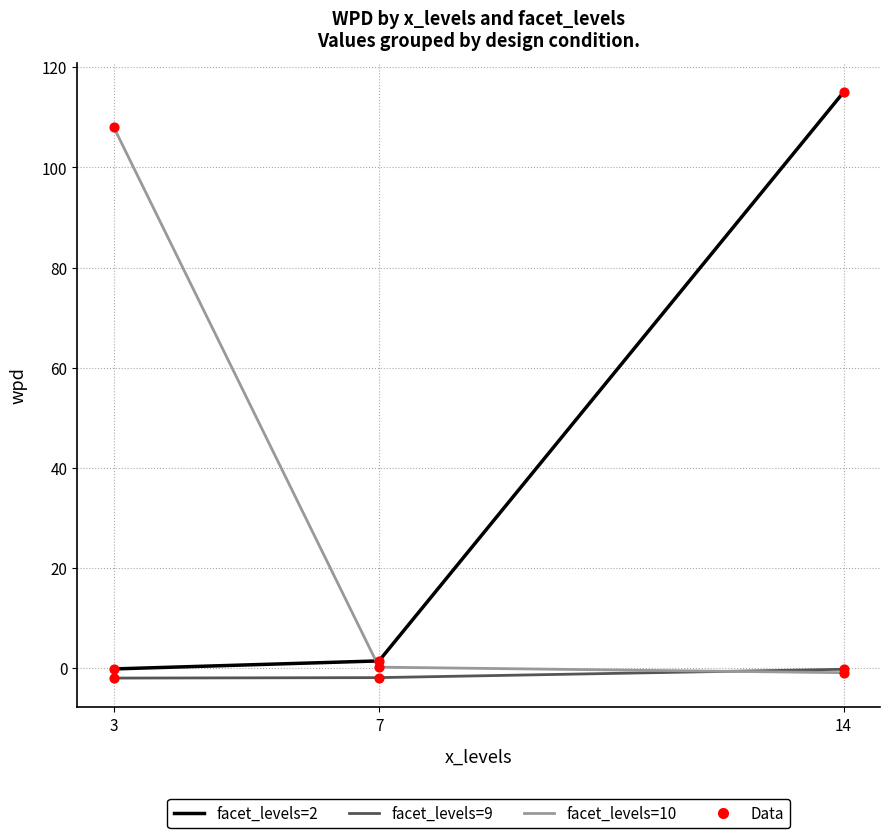

Is the value of facet_levels=9 at 14 greater than the value of facet_levels=10 at 3?

No